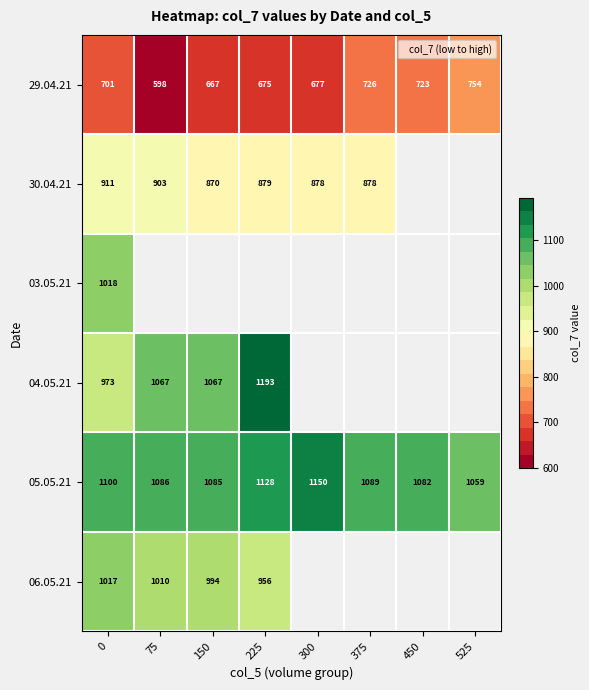

Which has a higher value, 375 or 450?

375